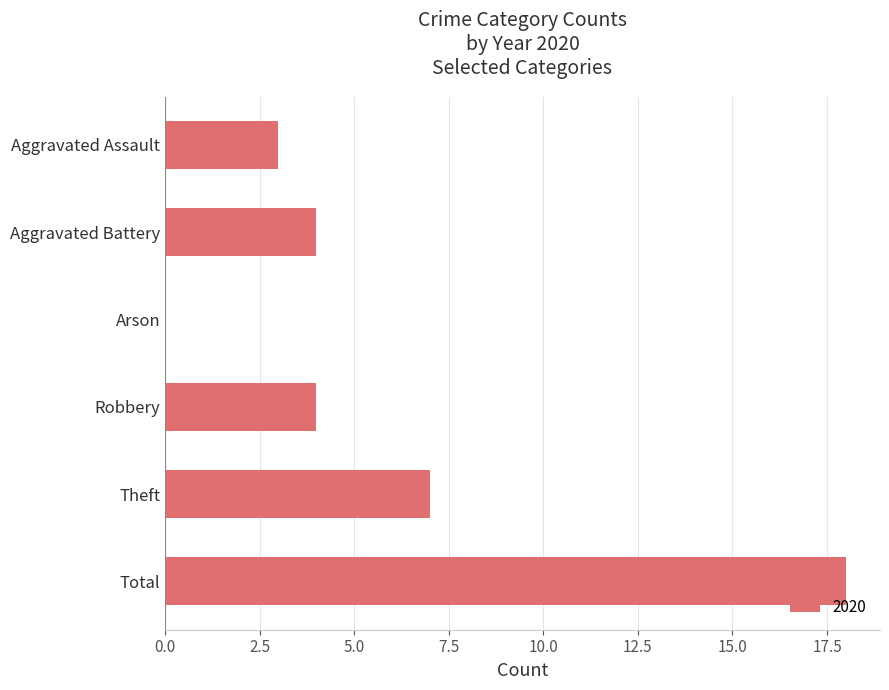

What is the sum of the values at Total and Aggravated Battery?

22